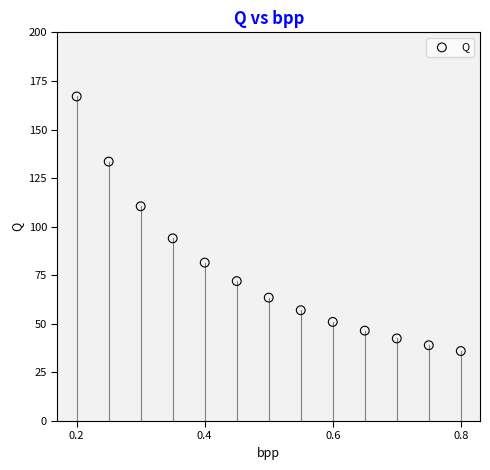

What is the range of X values (max minus min)?

0.6